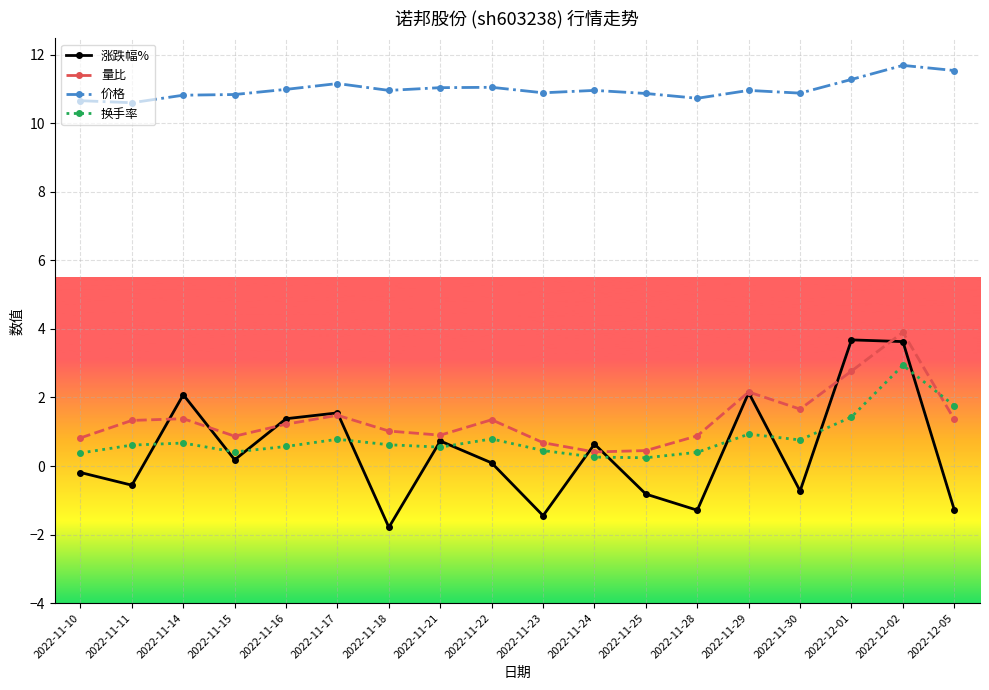

True or false: 价格 and 量比 cross at least once.

False